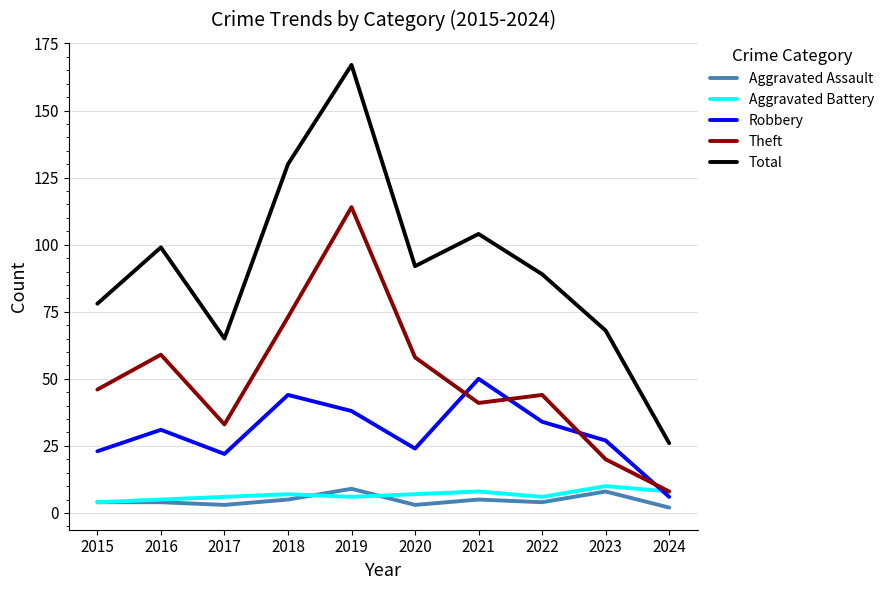

What is the smallest value displayed?

2